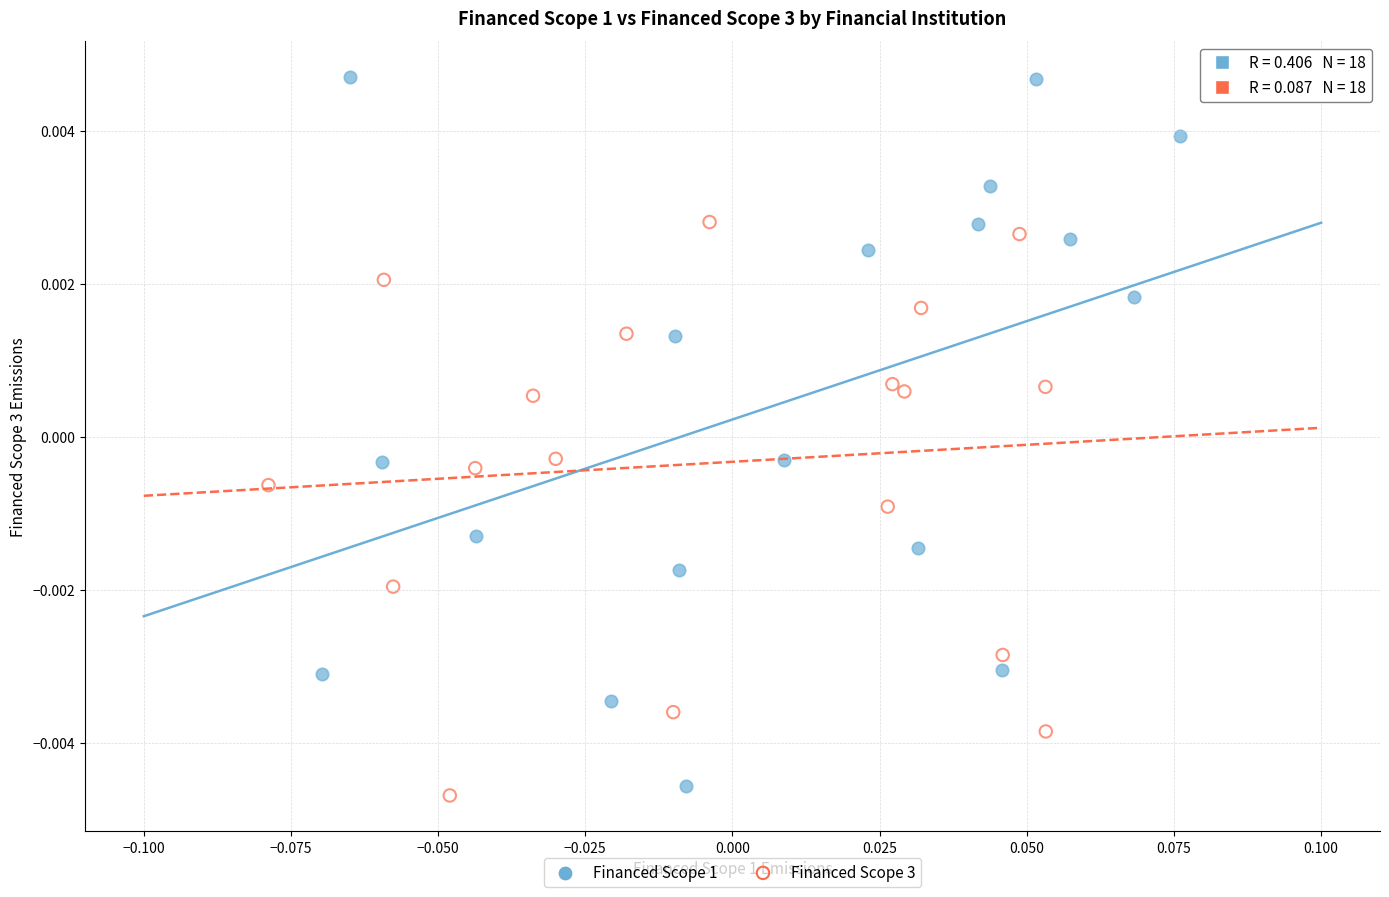

Which series has the widest spread of Y values?

Financed Scope 1